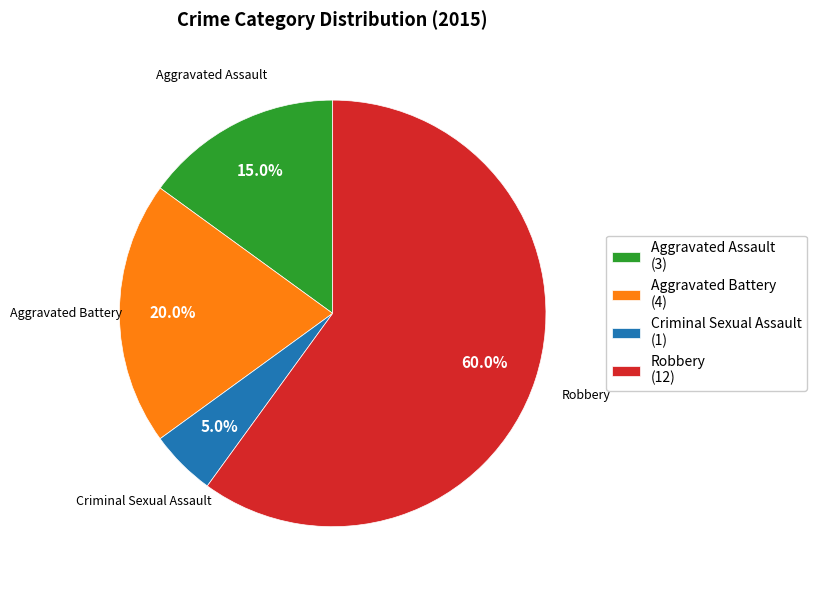

Between Aggravated Battery and Robbery, which is larger?

Robbery